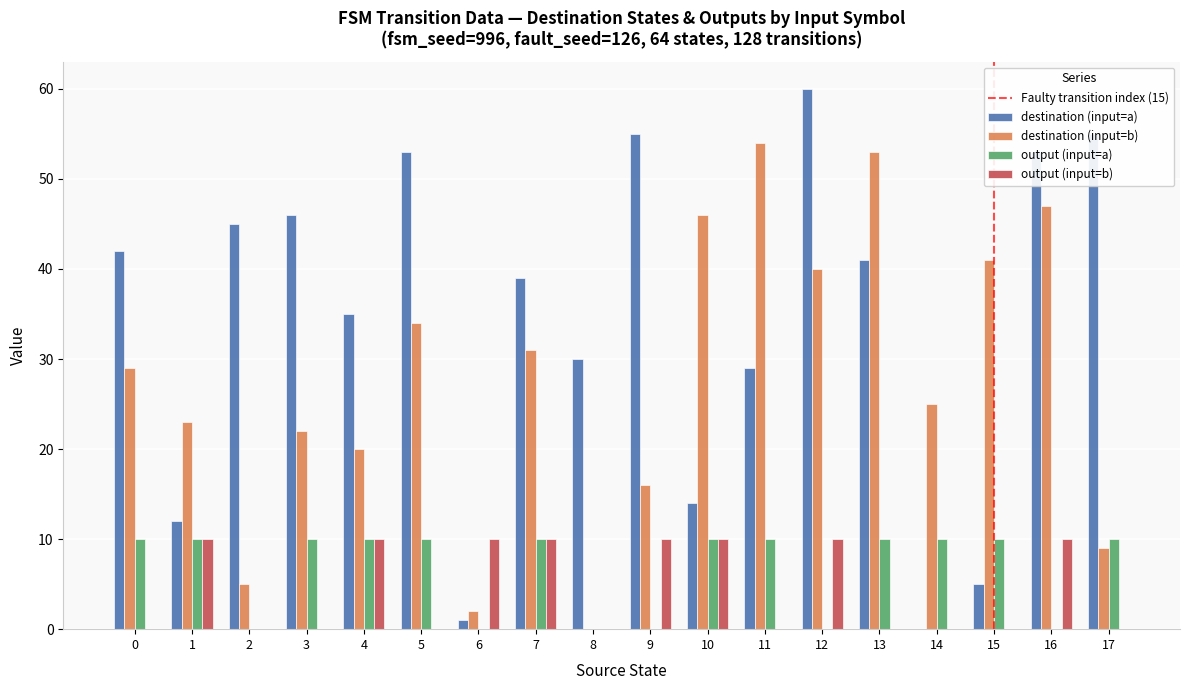

How many data points does each series have?

18